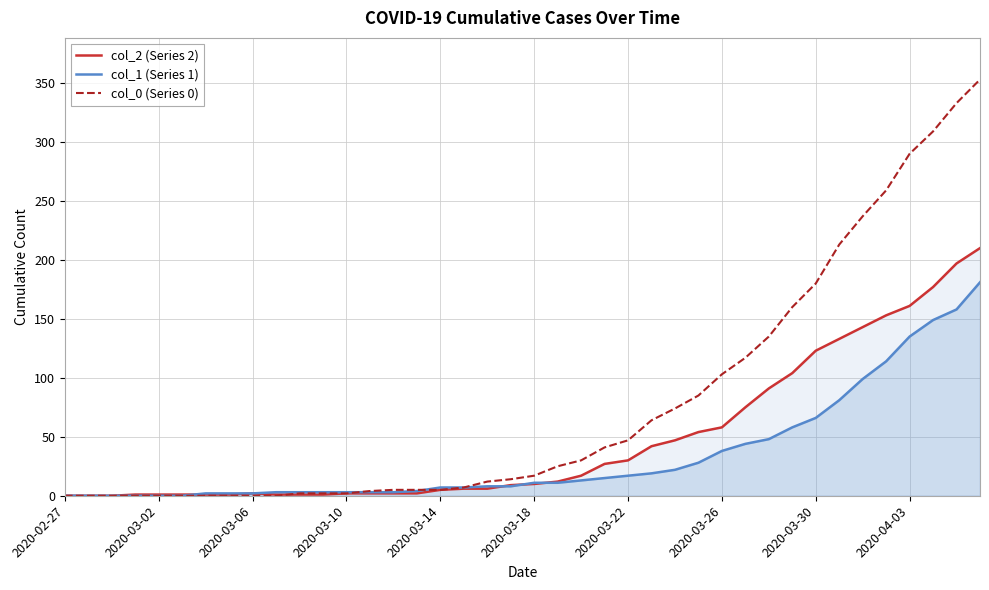

At which label does col_1 (Series 1) reach its minimum?

2020-02-27